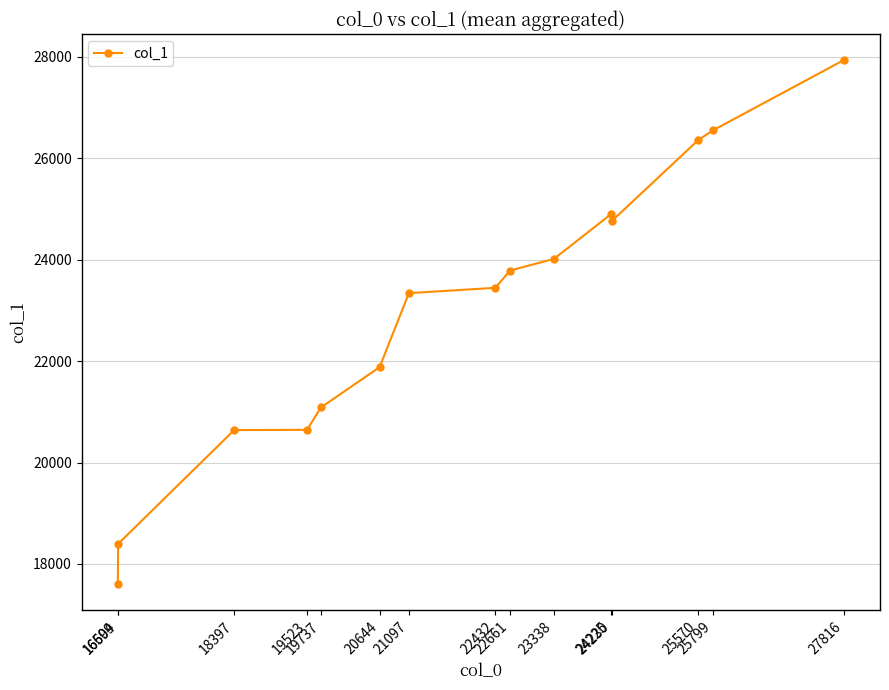

What is the difference between the values at 24225 and 21097?

1562.0